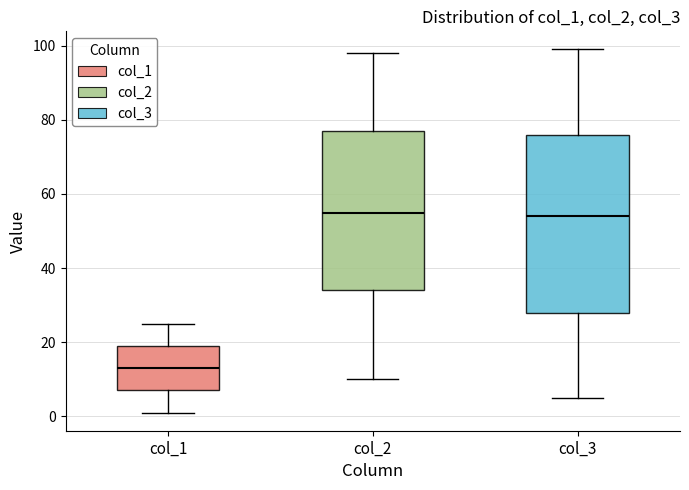

Reading left to right, transcribe this box plot: for each box, give where its median line is, the range the box spans, and where its two whiskers end, as read against the y-axis. The values are not printed on the chart, so give them approximately, as read against the axis.

col_1: median 14, box 8 to 20, whiskers 2 to 26
col_2: median 56, box 34 to 78, whiskers 10 to 98
col_3: median 54, box 28 to 76, whiskers 6 to 100